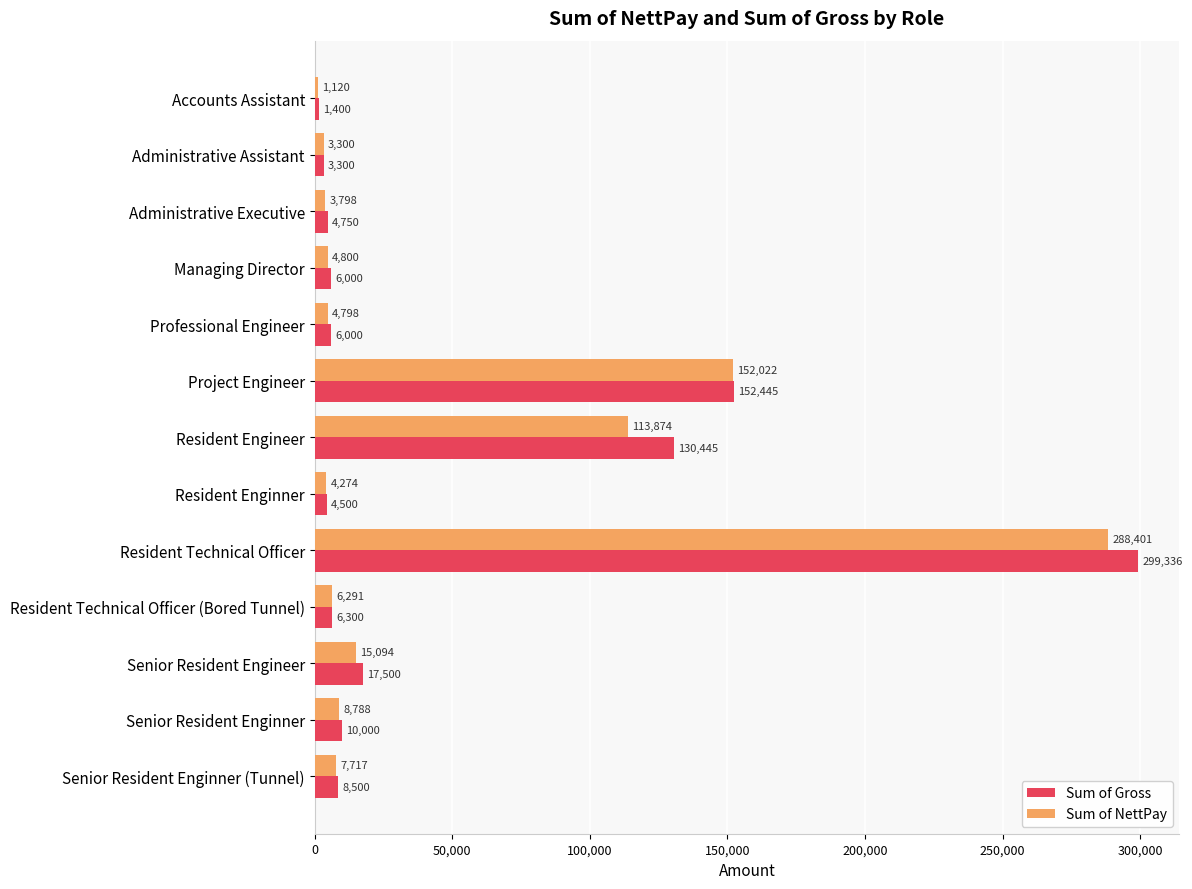

Is the value of Sum of NettPay at Resident Enginner greater than the value of Sum of Gross at Resident Technical Officer (Bored Tunnel)?

No